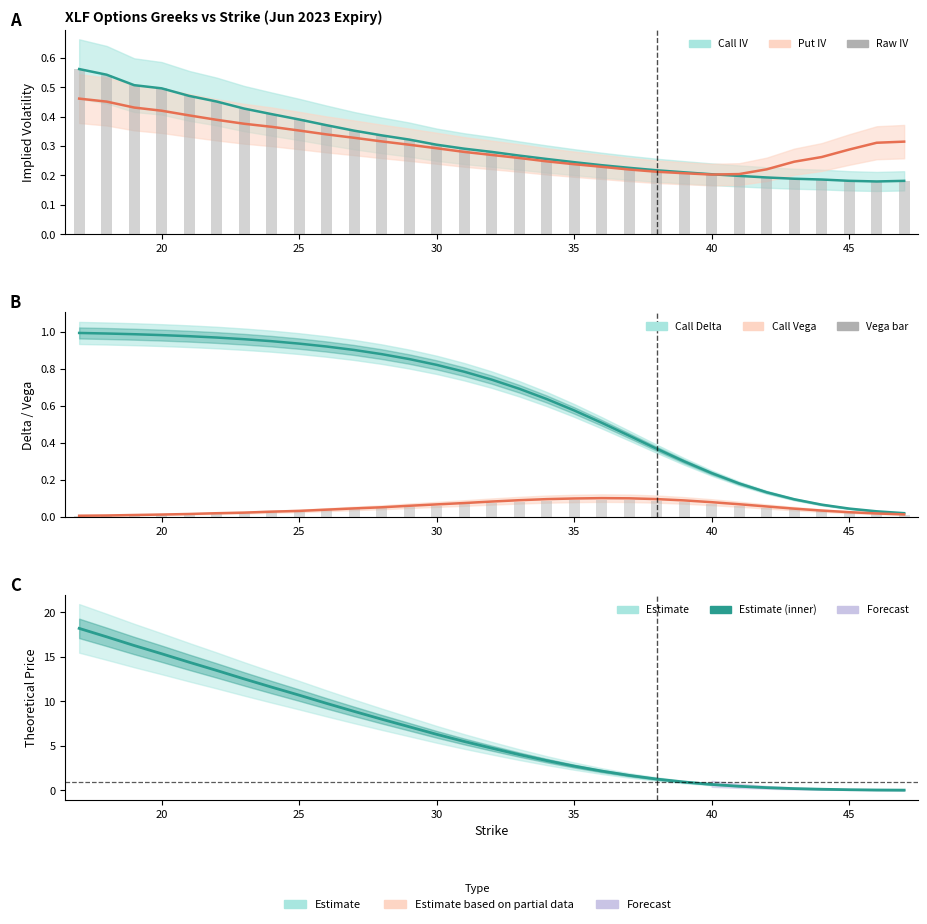

Rank the categories by Call Delta value from highest to lowest.

17, 18, 19, 20, 21, 22, 23, 24, 25, 26, 27, 28, 29, 30, 31, 32, 33, 34, 35, 36, 37, 38, 39, 40, 41, 42, 43, 44, 45, 46, 47